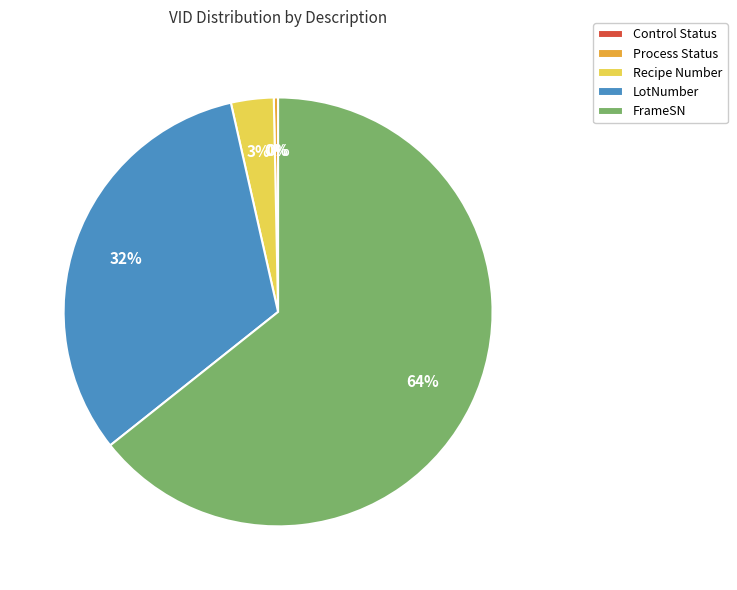

Which category has the biggest portion of the pie?

FrameSN